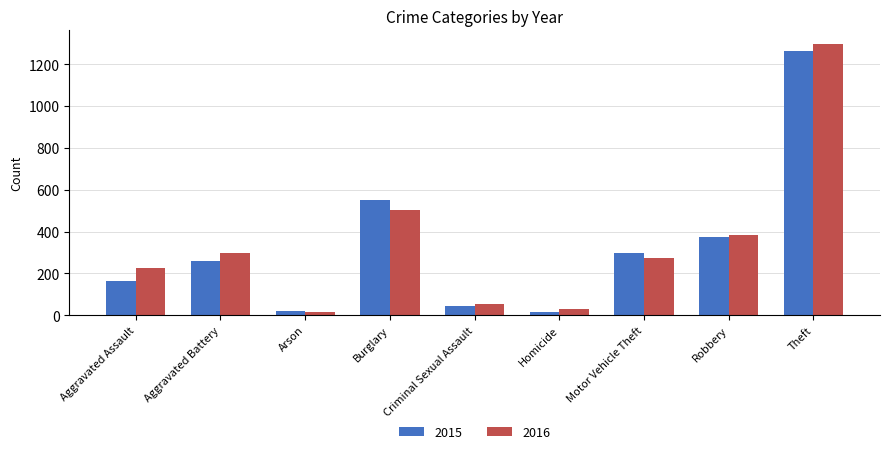

How many bars are there in each group?

2